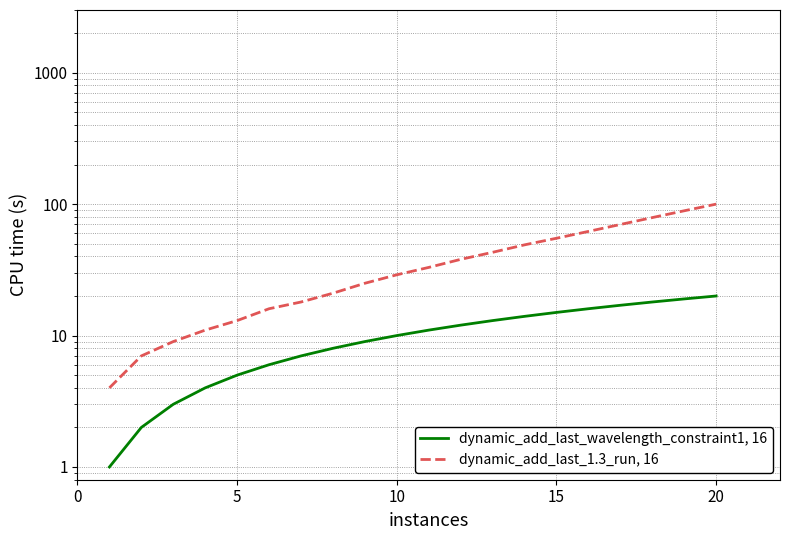

What are all the series names shown in the legend?

dynamic_add_last_wavelength_constraint1, 16, dynamic_add_last_1.3_run, 16